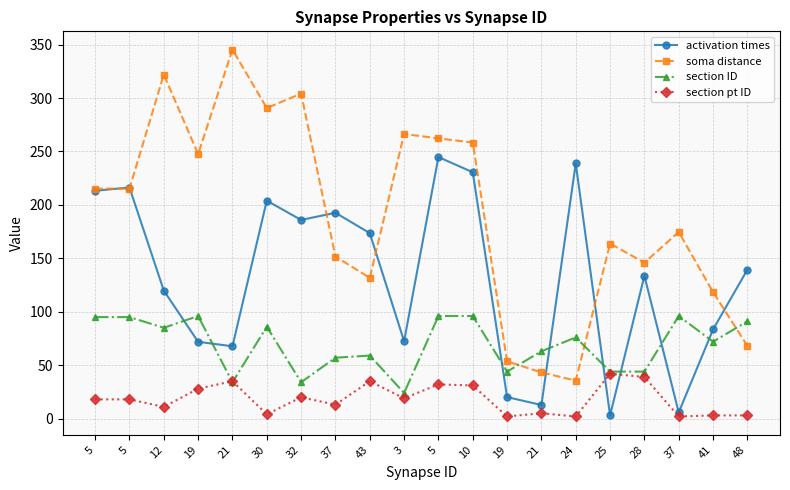

True or false: soma distance has a value of 187.4 at 21.

False